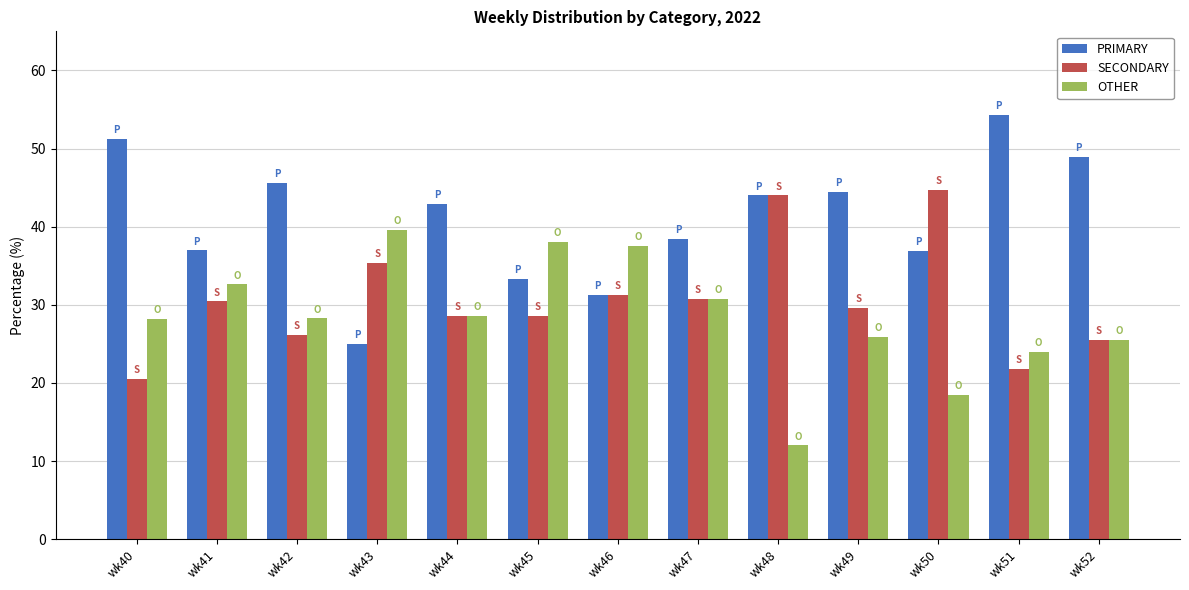

What is the difference between the maximum and minimum values in the SECONDARY series?

24.2